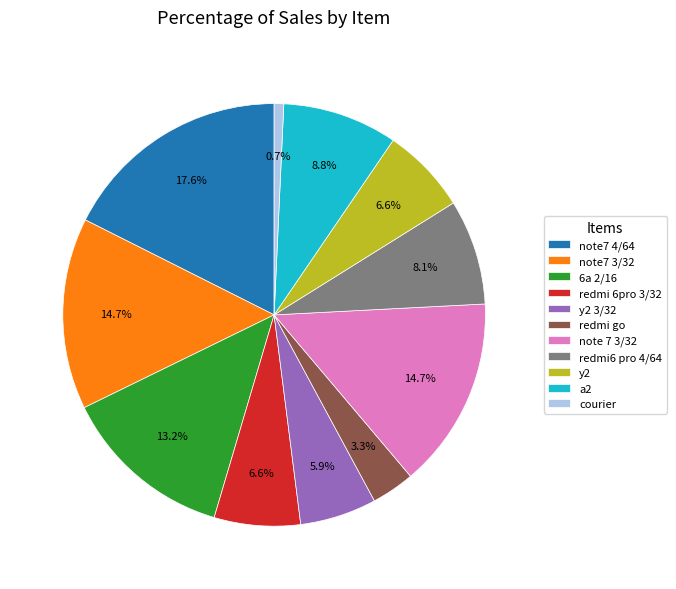

What is the ratio of the value at courier to the value at 6a 2/16?

0.1